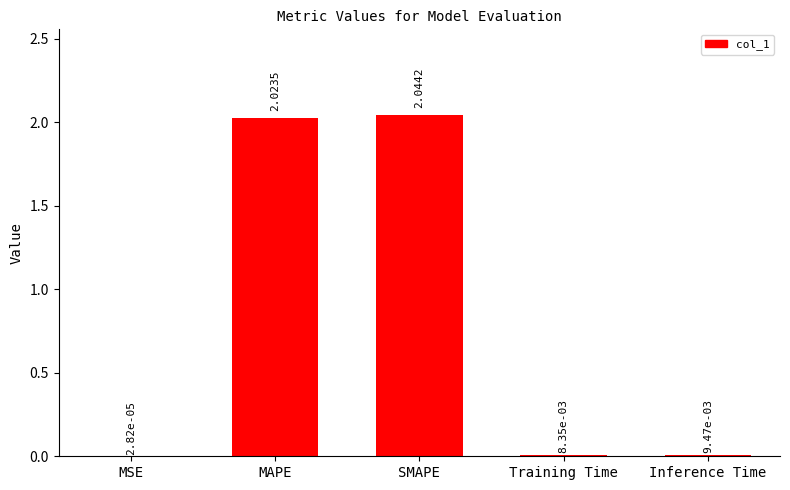

Between Inference Time and MAPE, which is larger?

MAPE